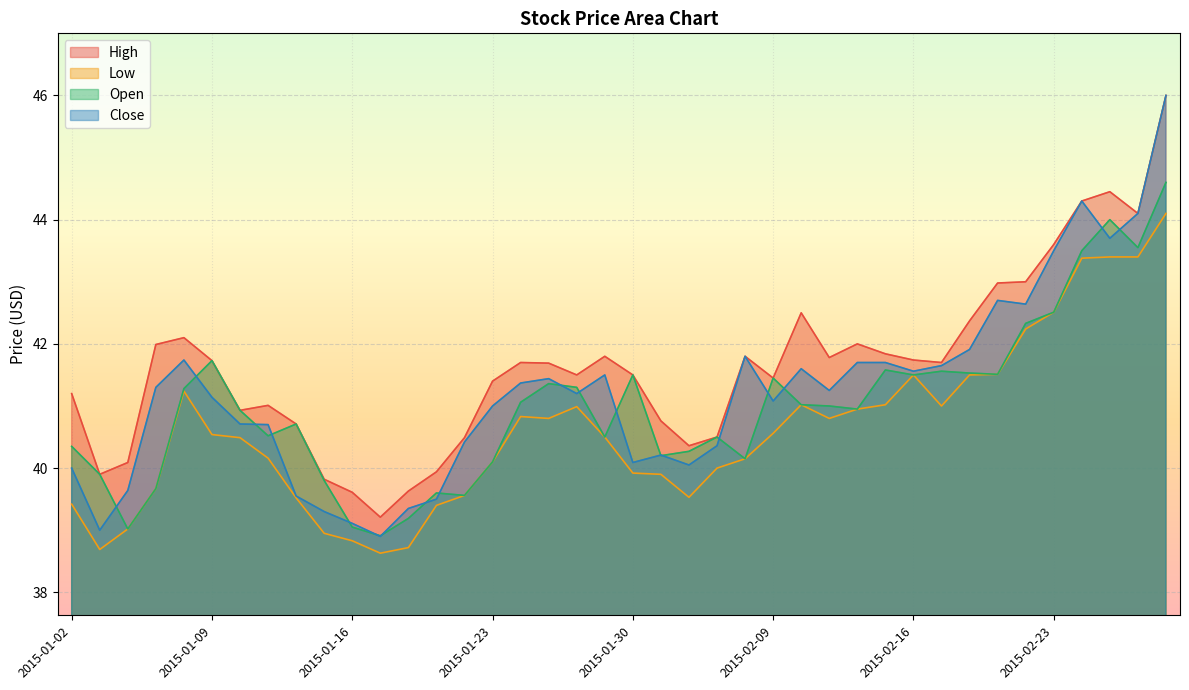

What are all the series names shown in the legend?

High, Low, Open, Close